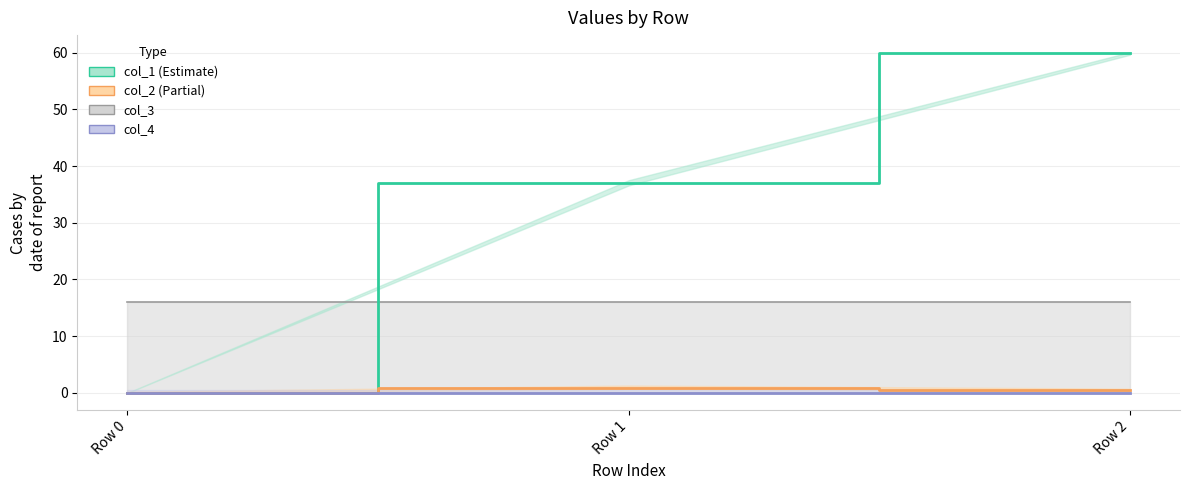

Which category has the lowest value across all series?

Row 0